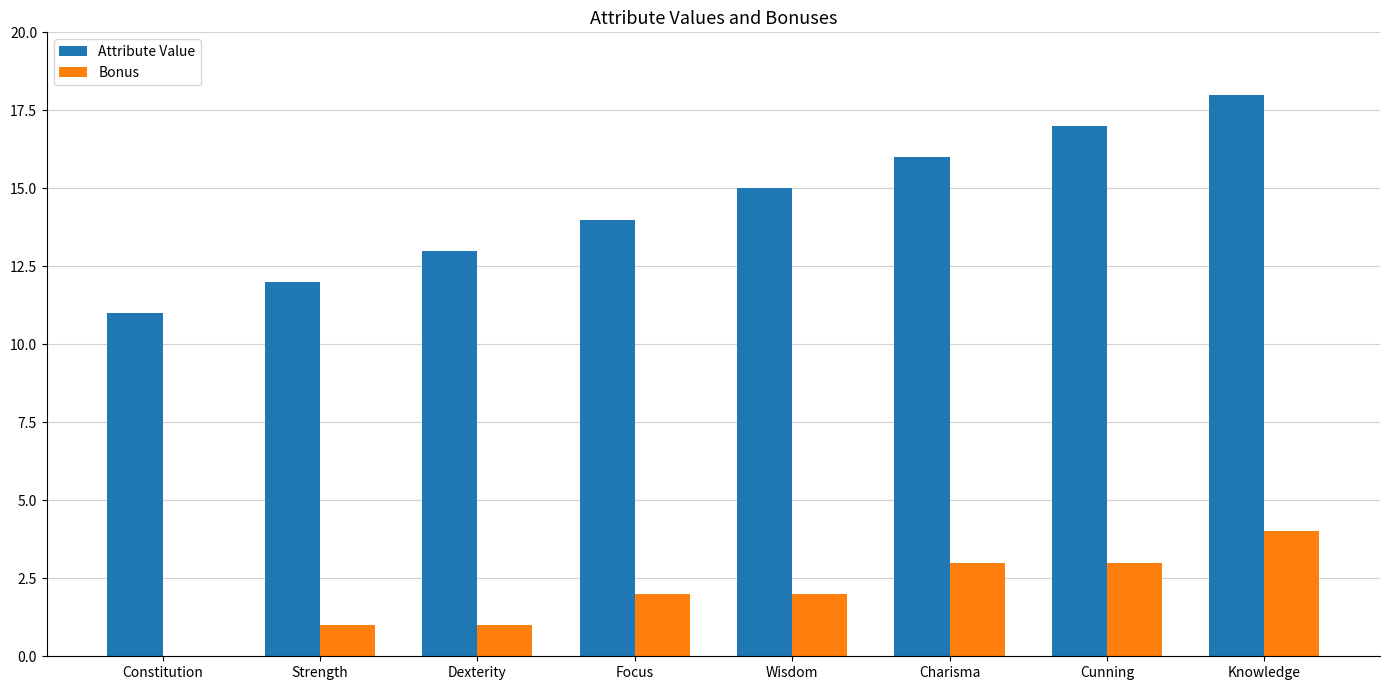

What is the sum of all Attribute Value values?

116